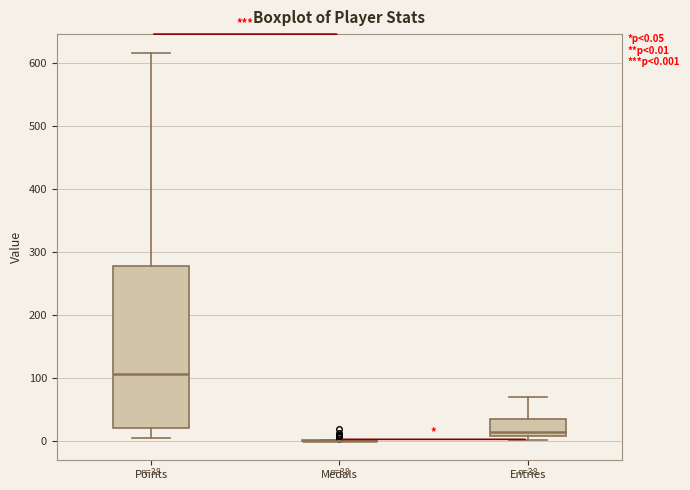

Comparing the boxes themselves (not the whiskers), which one is the tallest?

Points